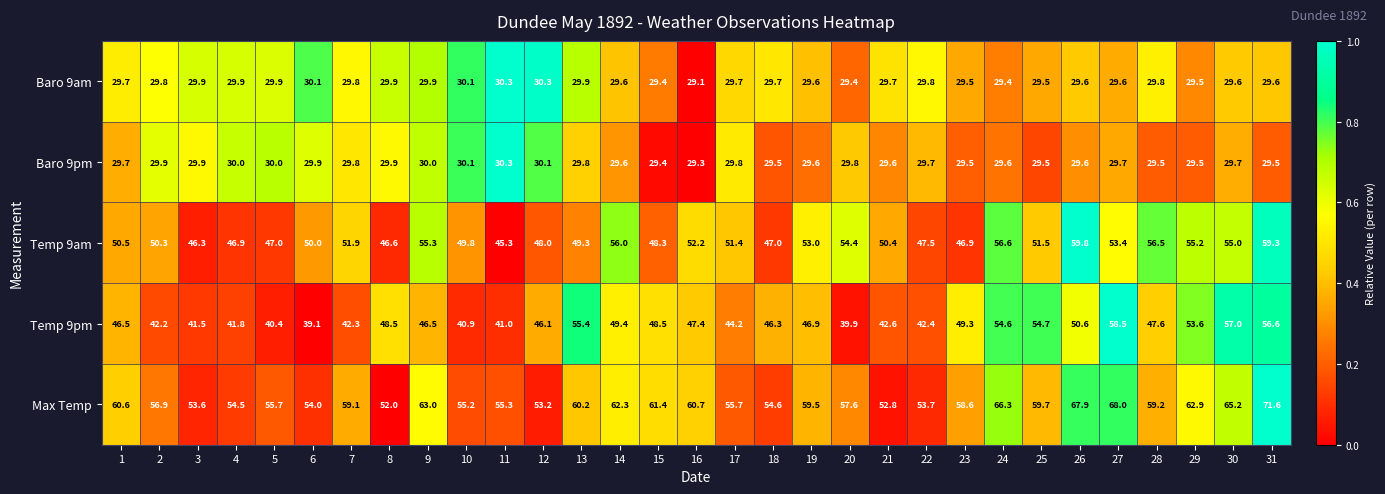

Rank the series at 30 from lowest to highest value.

Baro 9am, Baro 9pm, Temp 9am, Temp 9pm, Max Temp